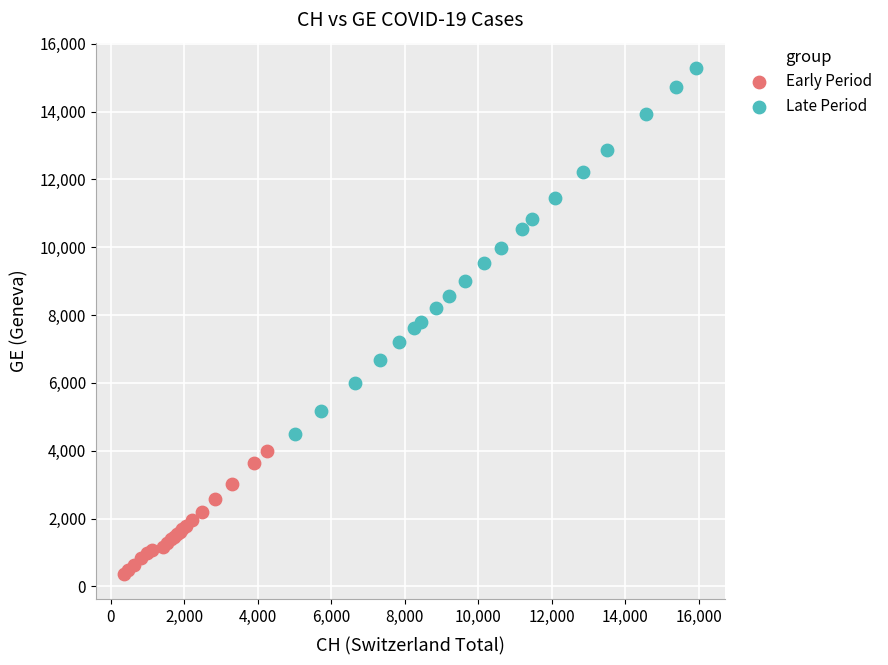

Which series reaches the minimum Y coordinate?

Early Period